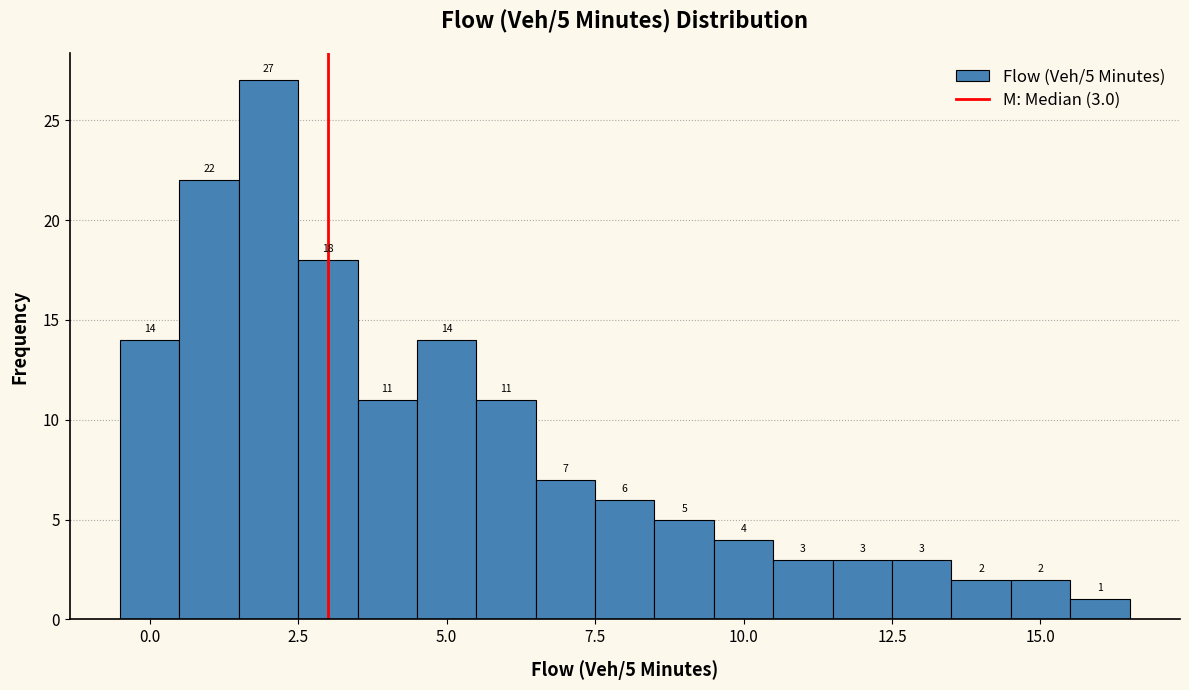

Read against the x-axis, roughly where is the centre of the tallest bar?

2.0